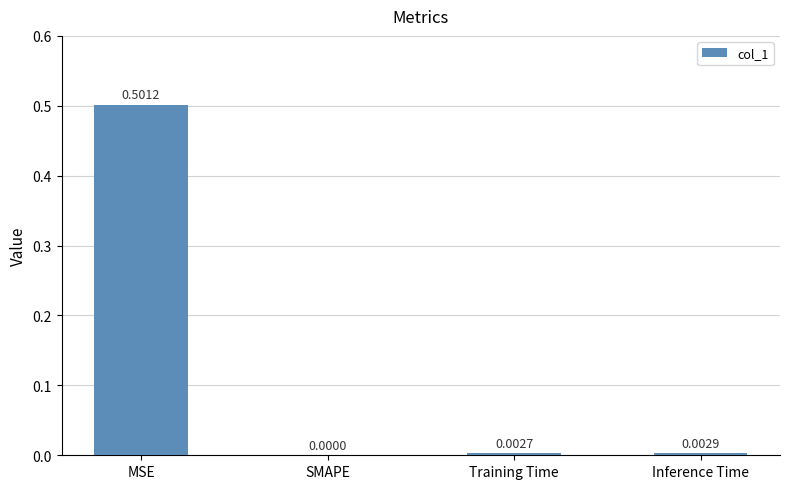

What is the sum of all values?

0.5